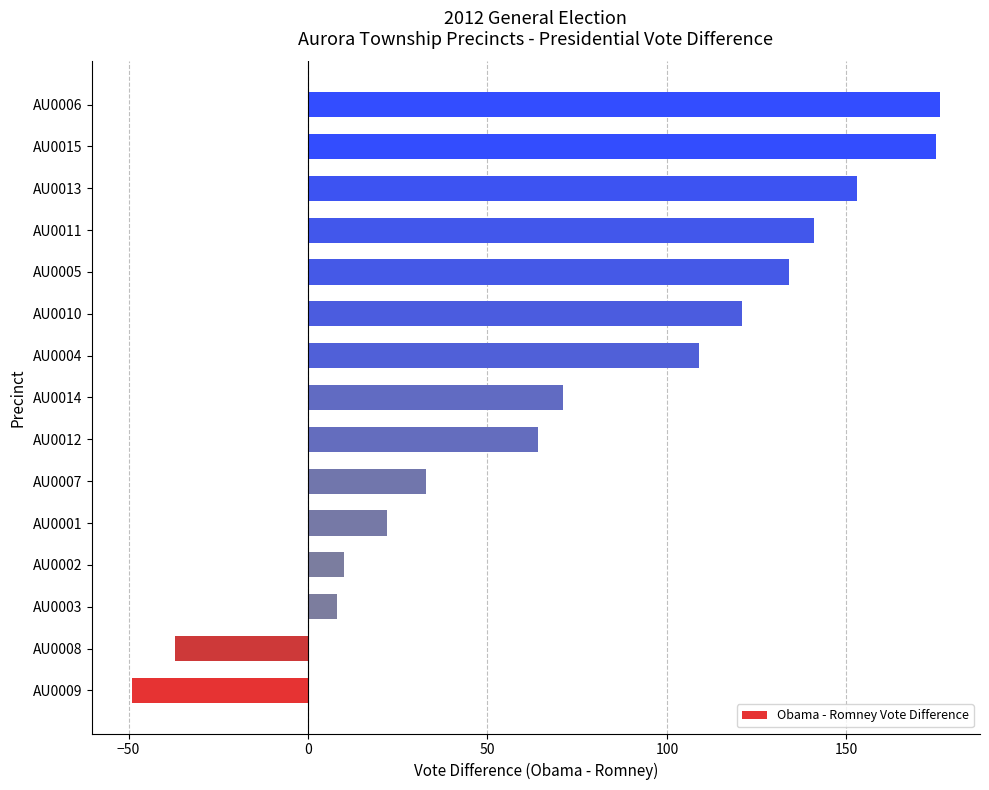

What is the difference between the second highest and second lowest values?

212